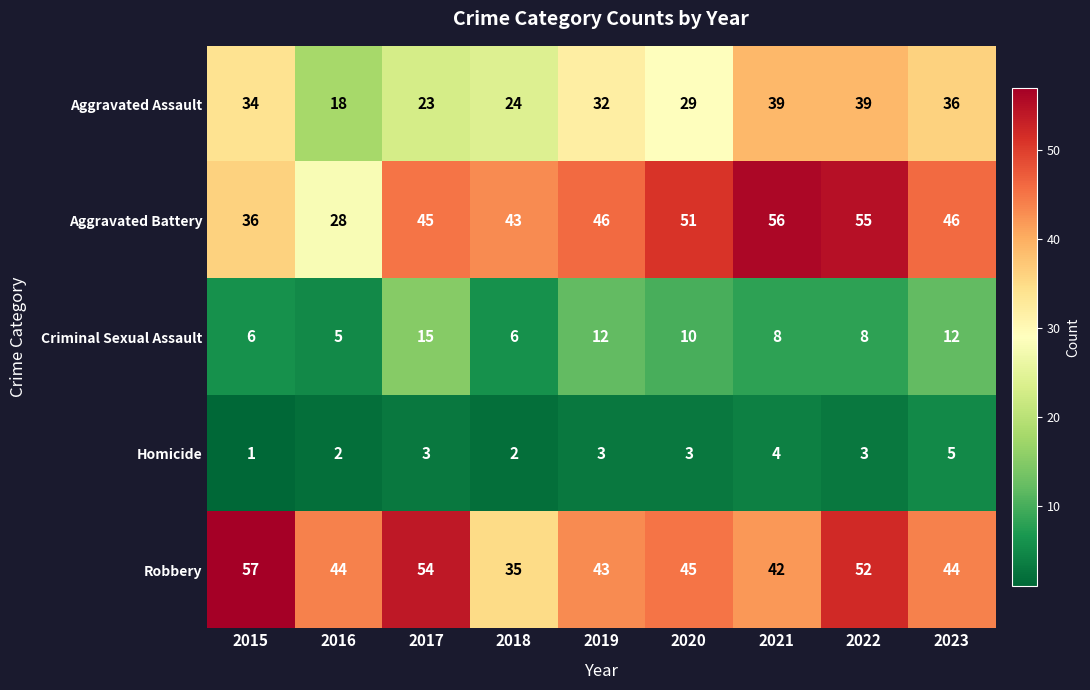

What is the sum of the Aggravated Battery values at 2022 and 2017?

100